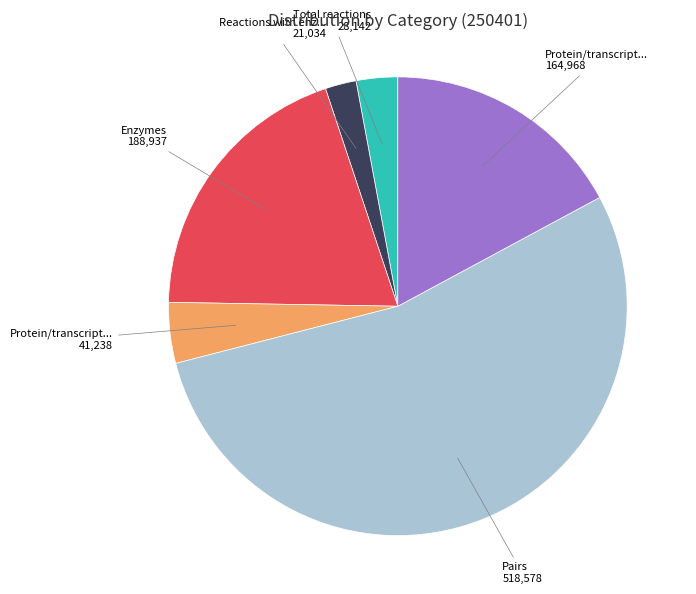

Is there a majority slice in this chart?

Yes